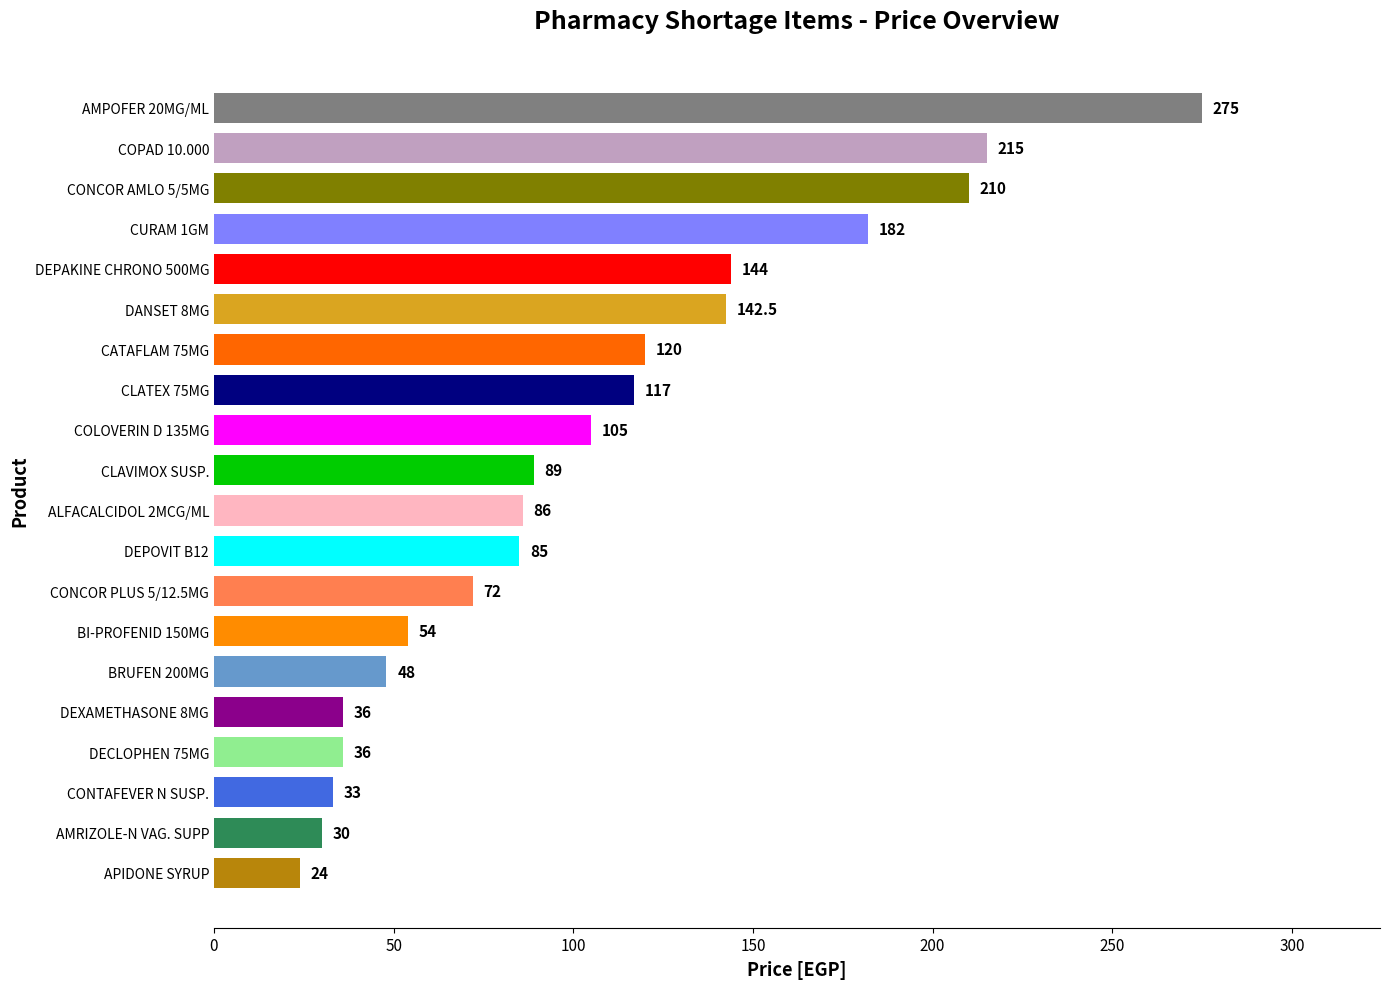

Are the bars grouped side by side (vs. stacked)?

No